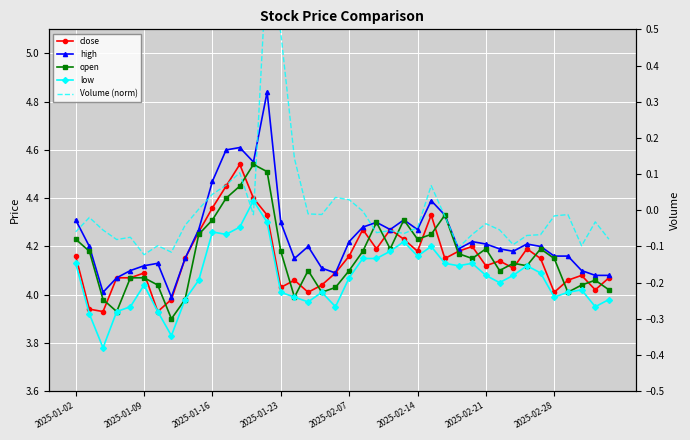

What is the greatest value displayed?

4.8